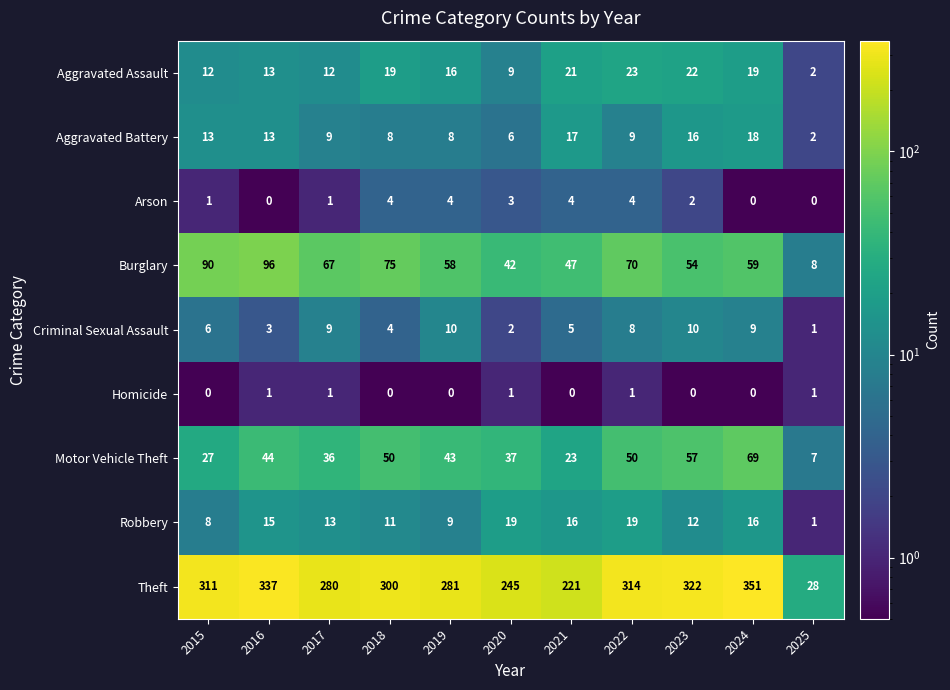

Read the Burglary value at 2015.

90